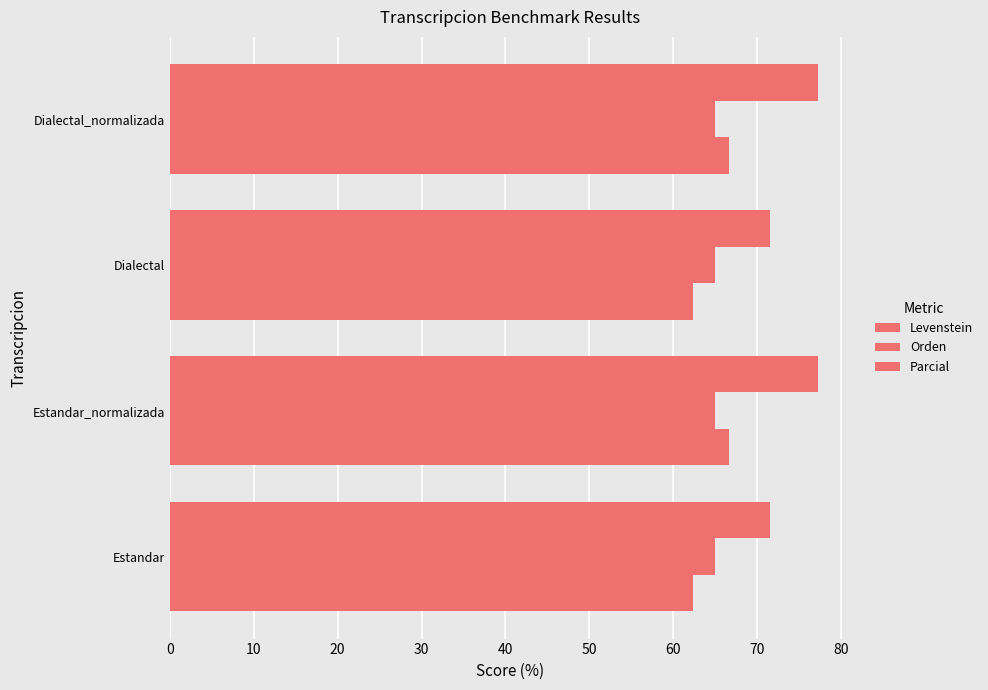

How many data points in Levenstein are above 66?

2